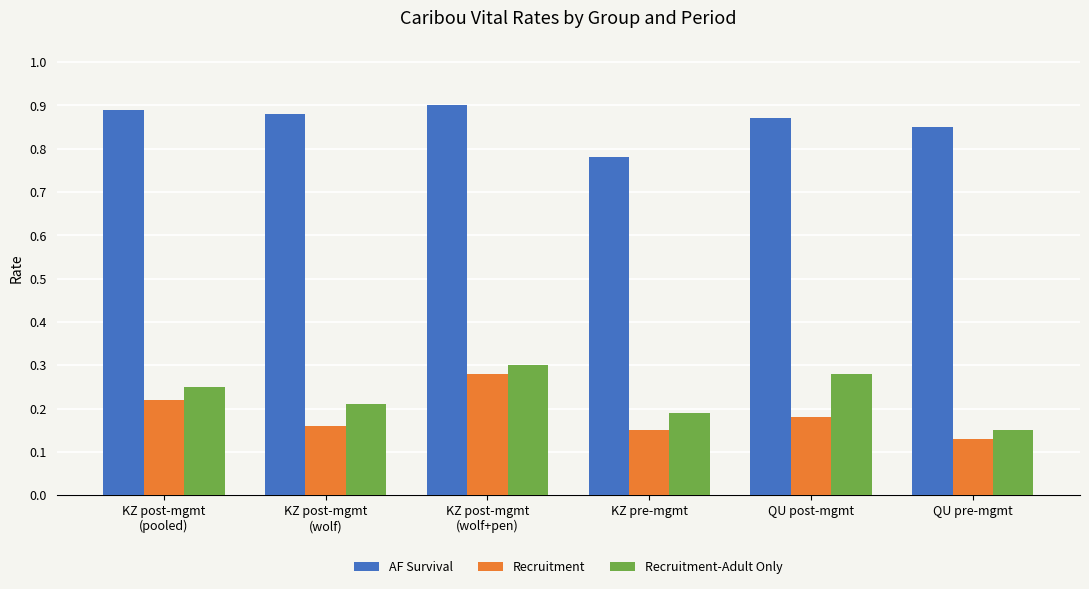

What is the difference between the highest and lowest values at KZ post-mgmt
(pooled)?

0.7